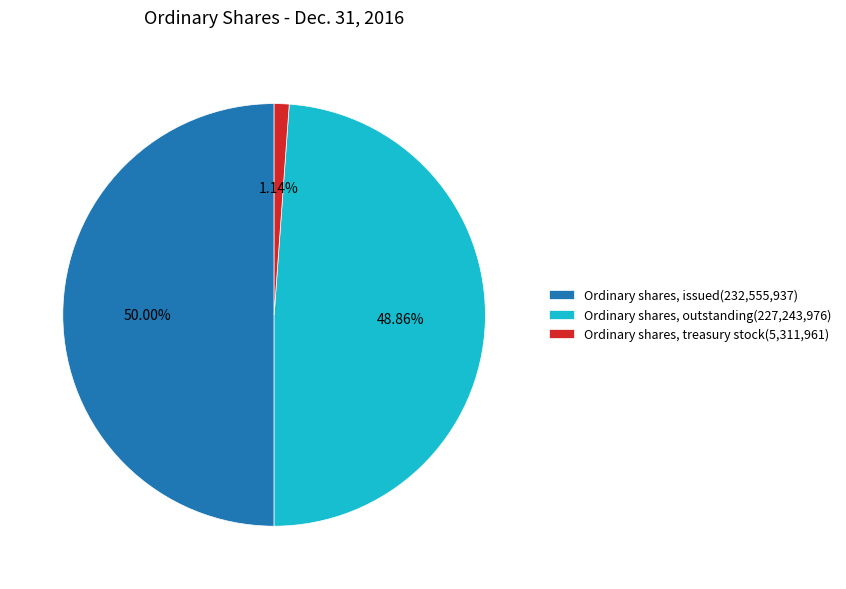

What is the ratio of the value at Ordinary shares, outstanding(227,243,976) to the value at Ordinary shares, issued(232,555,937)?

1.0